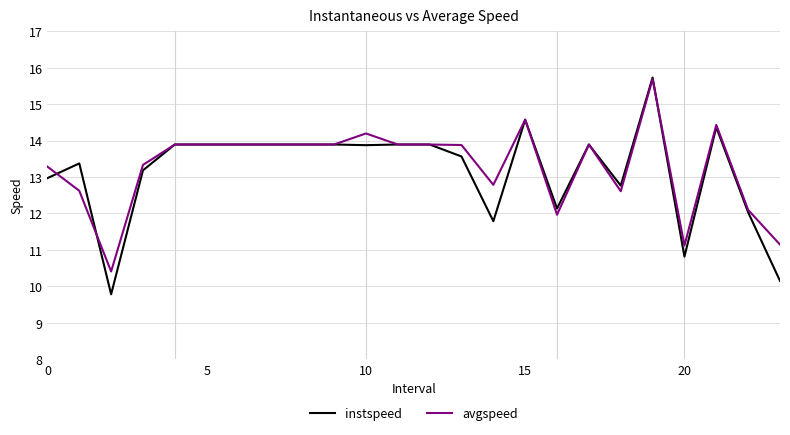

After their last crossing, which series has the higher values: avgspeed or instspeed?

avgspeed